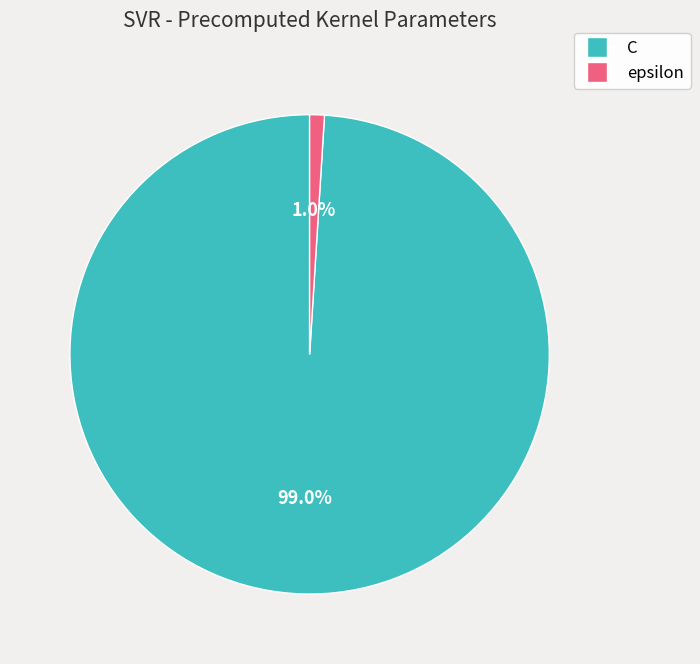

What portion of the pie excludes C?

1.0%